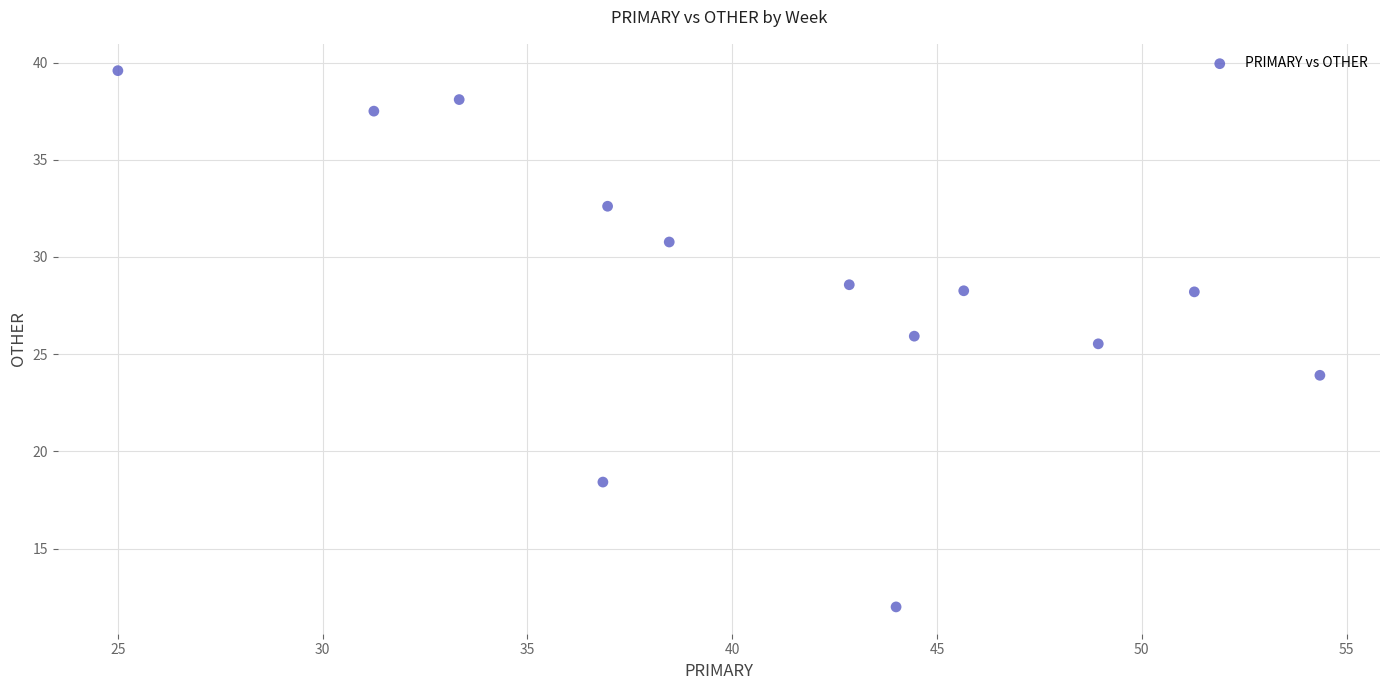

What is the range of X values (max minus min)?

29.3